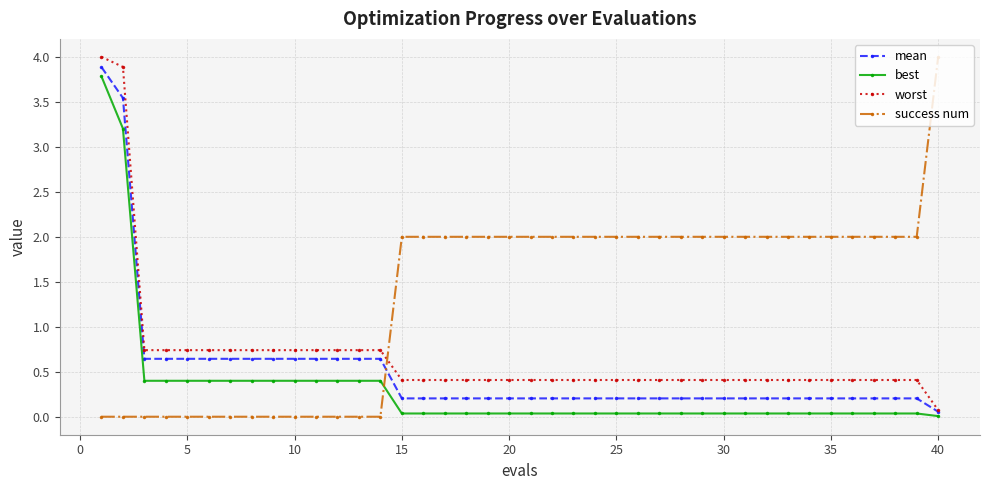

True or false: worst and best intersect in this chart.

False